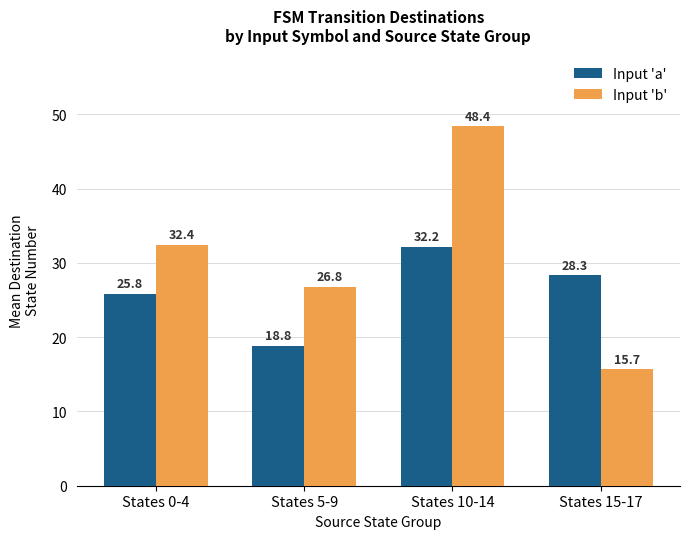

List the series in order of their overall mean, highest first.

Input 'b', Input 'a'